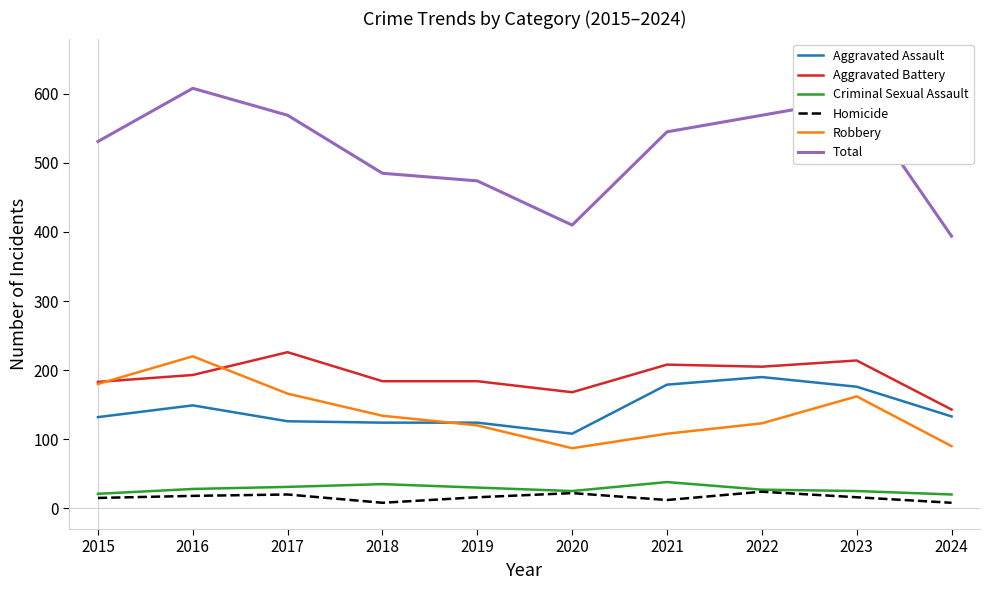

Rank the series by their maximum value, from highest to lowest.

Total, Aggravated Battery, Robbery, Aggravated Assault, Criminal Sexual Assault, Homicide